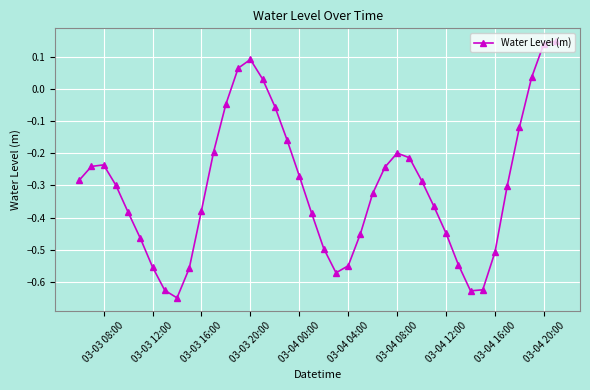

What is the difference between the maximum and minimum values?

0.8